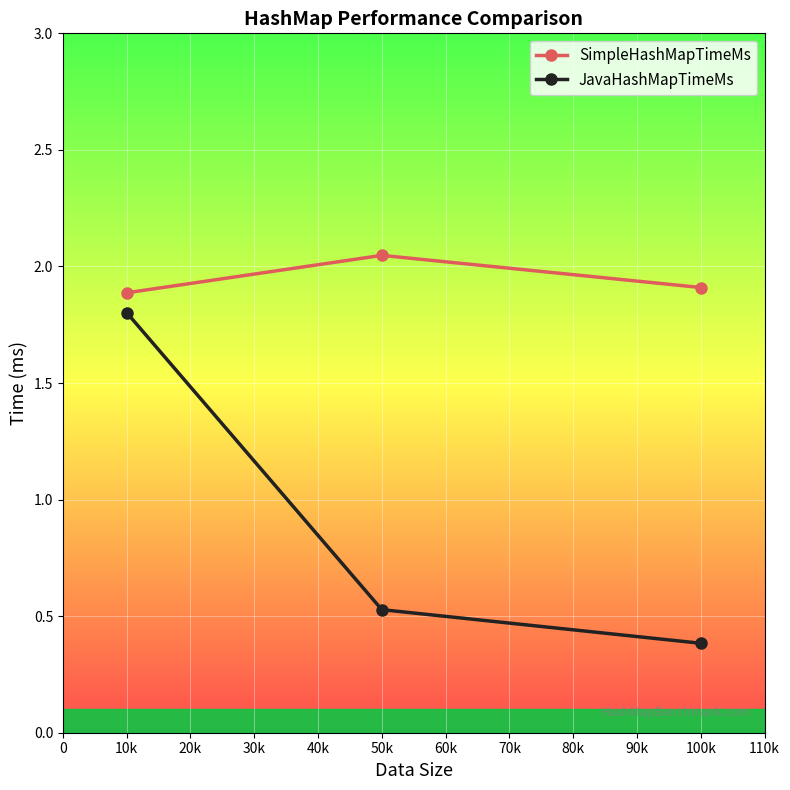

What is the value of the SimpleHashMapTimeMs point at the 1st from the left?

1.9